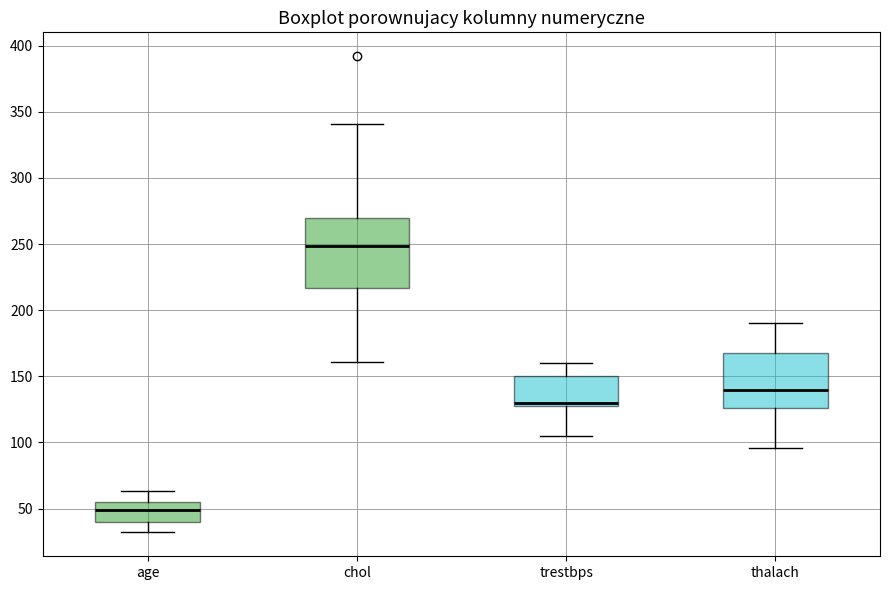

Comparing the boxes themselves (not the whiskers), which one is the tallest?

chol